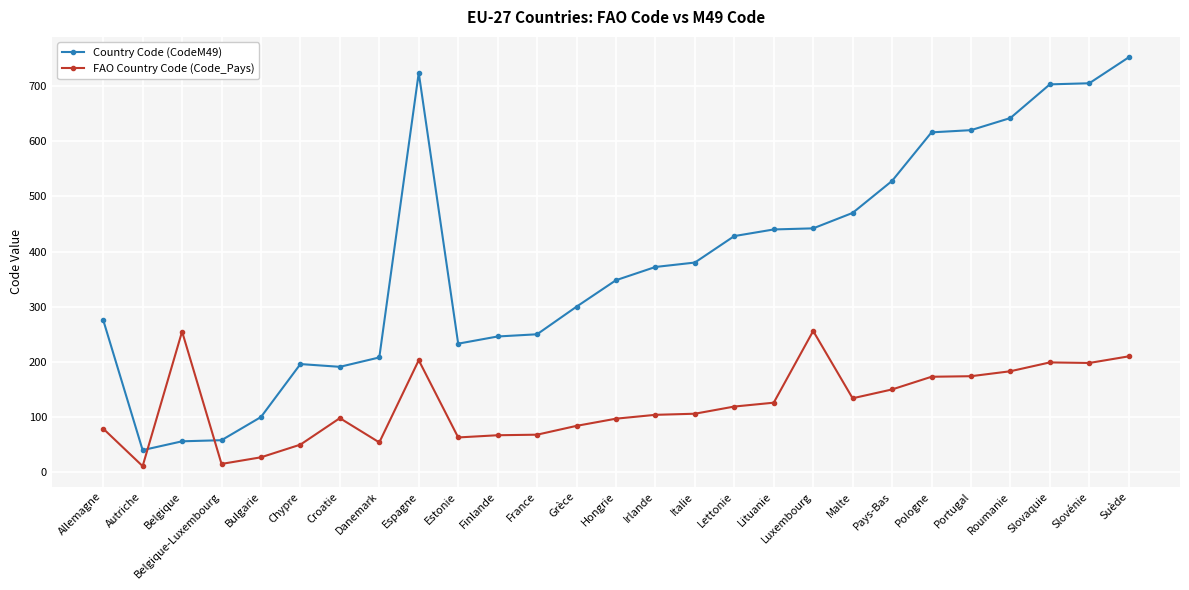

At which label is Country Code (CodeM49) closest to 396?

Italie